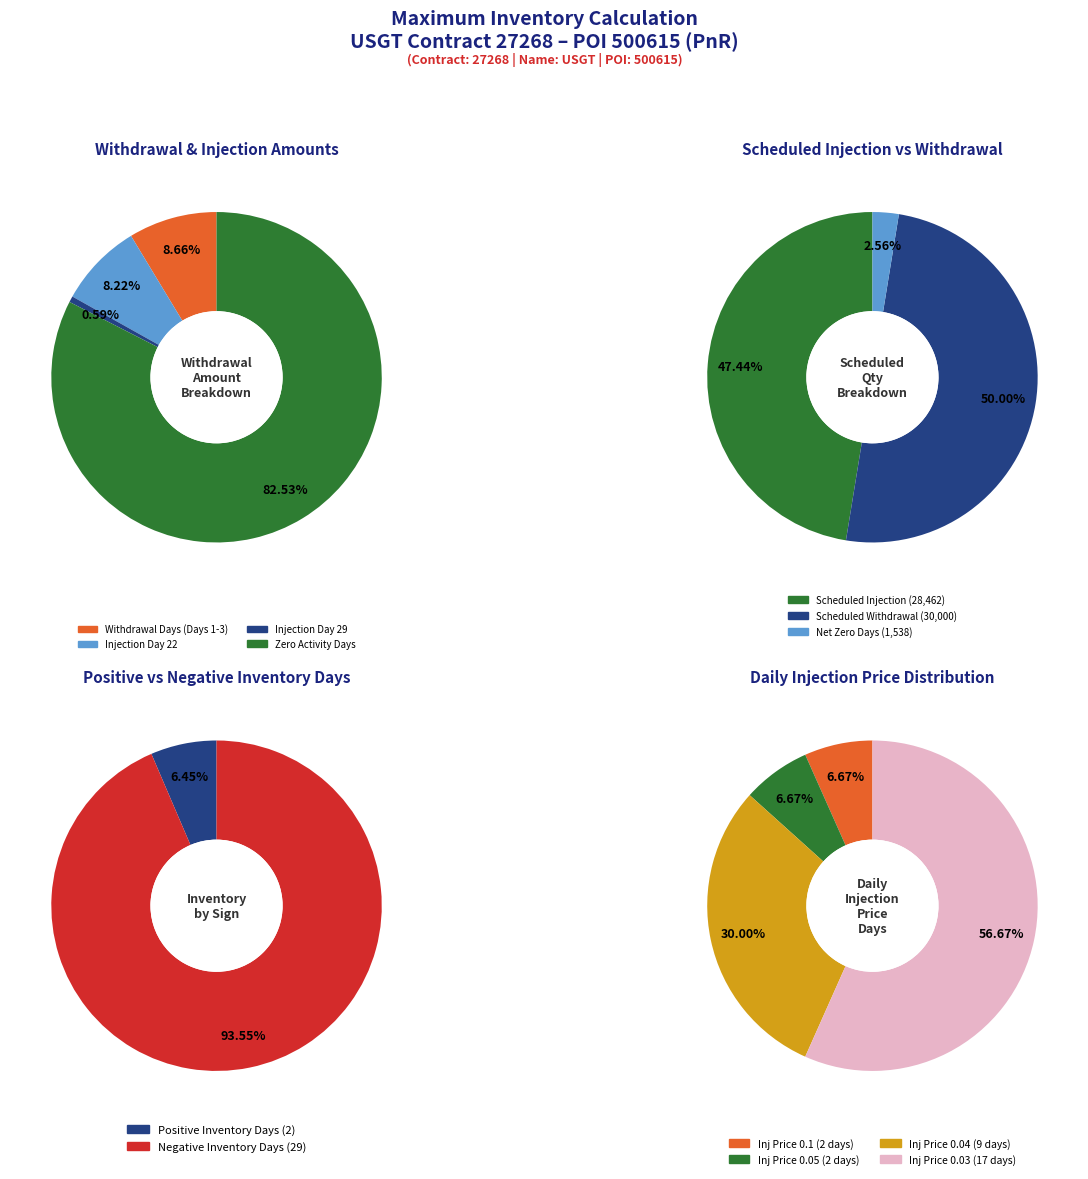

True or false: Day 24 accounts for 0% of the total.

True